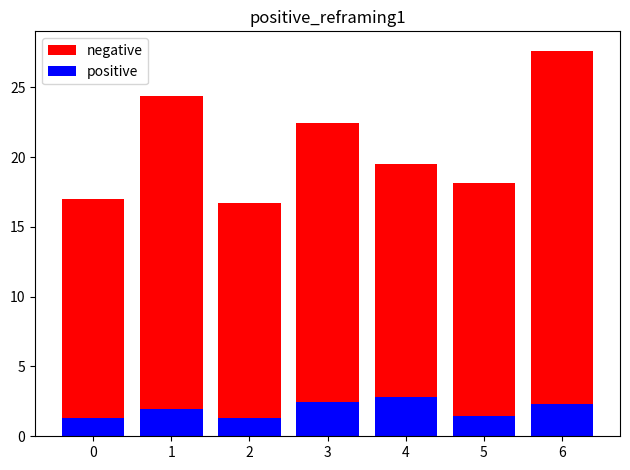

True or false: positive has a value of 1.3 at 2.

True